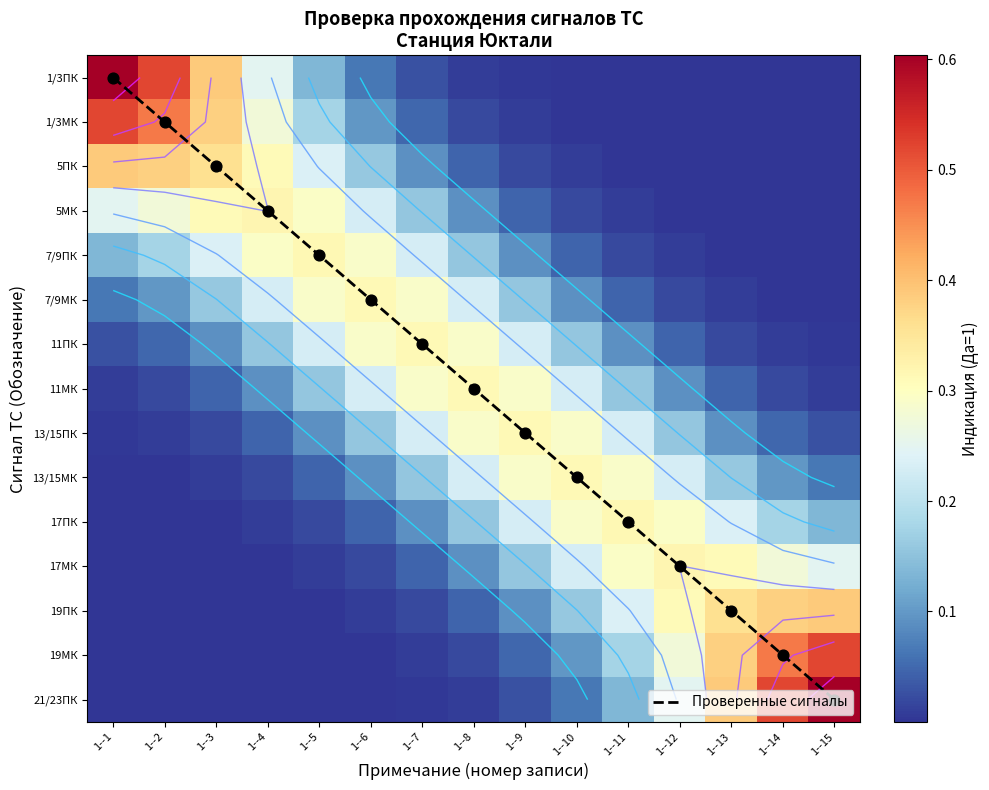

At 1--9, list the series in order from smallest to largest.

1/3ПК, 1/3МК, 5ПК, 21/23ПК, 5МК, 19МК, 7/9ПК, 19ПК, 7/9МК, 17МК, 11ПК, 17ПК, 11МК, 13/15МК, 13/15ПК, Проверенные сигналы